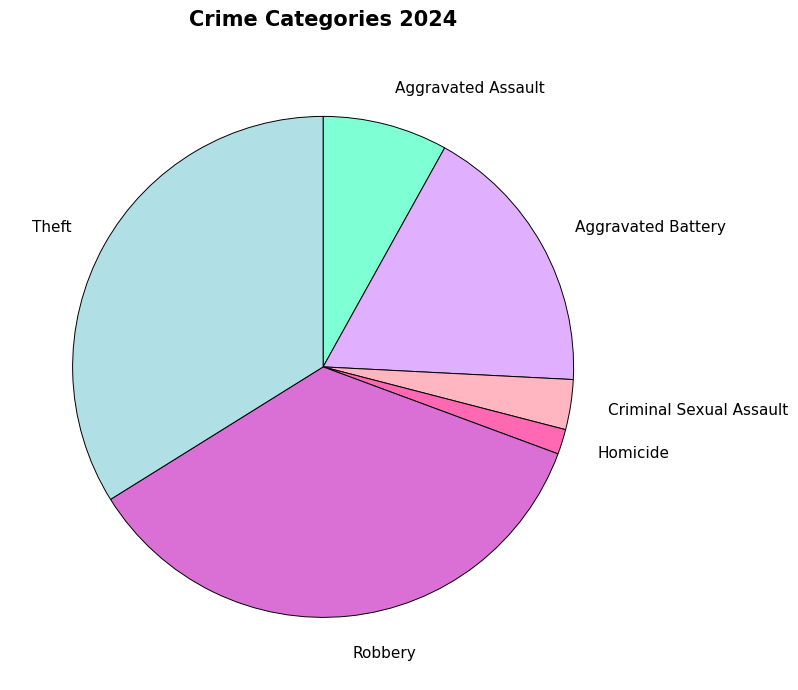

Is there any slice that represents more than half of the pie?

No